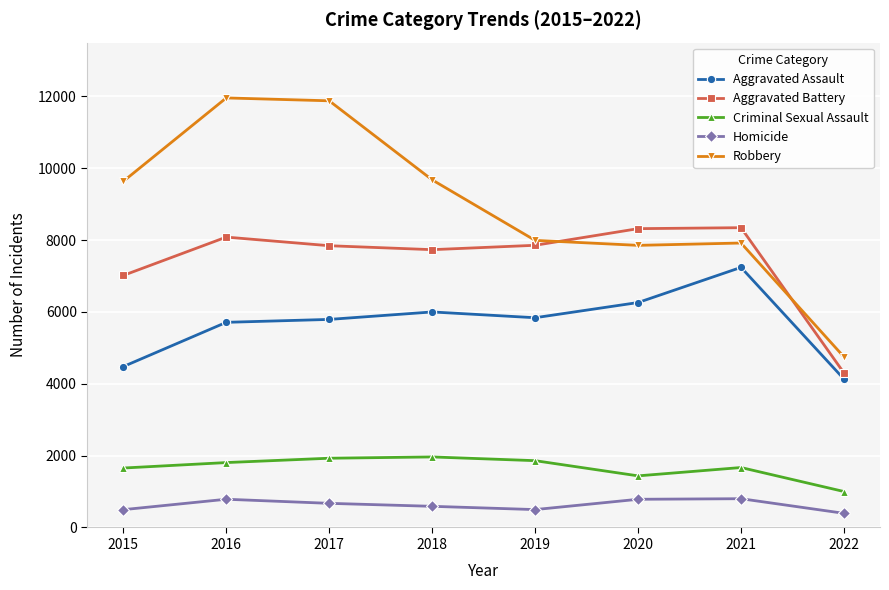

True or false: Homicide and Aggravated Battery cross at least once.

False